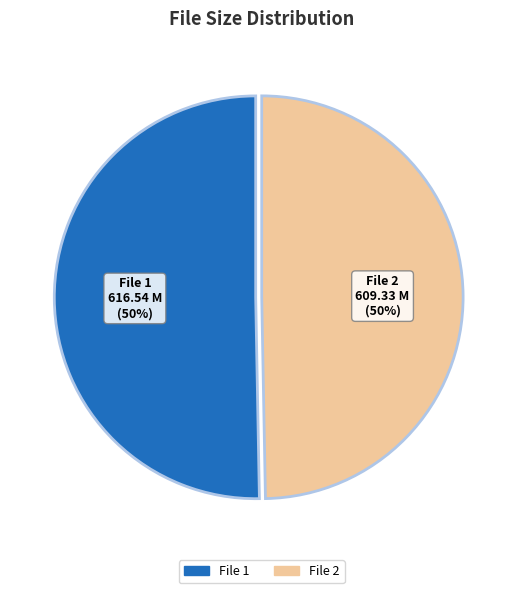

What percentage do 2.ll.010613.rmd.v.rso.sl.mp4 and 1.ll.010613.rmd.v.rso.sl.mp4 together represent?

100.0%